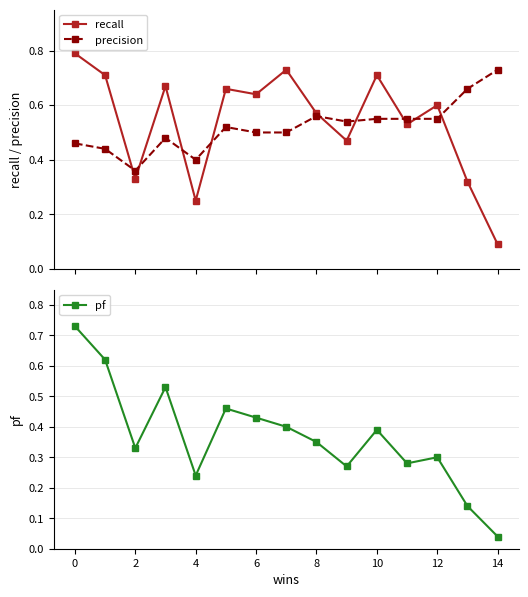

What is the highest value of the recall series?

0.8